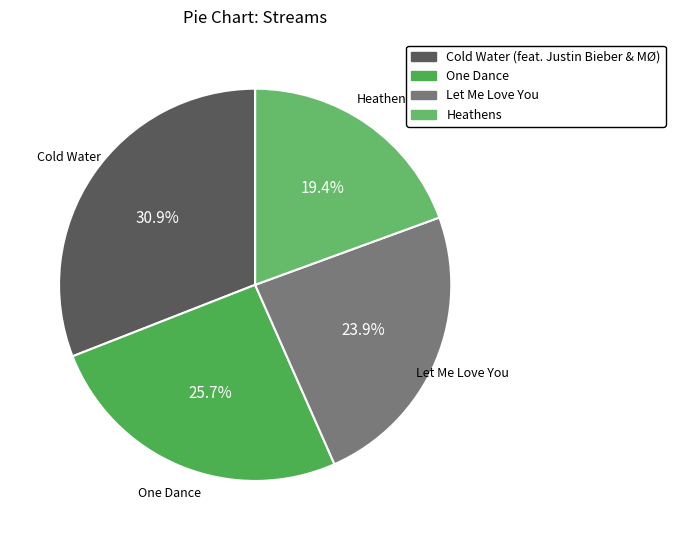

Which category has the smallest portion of the pie?

Heathens